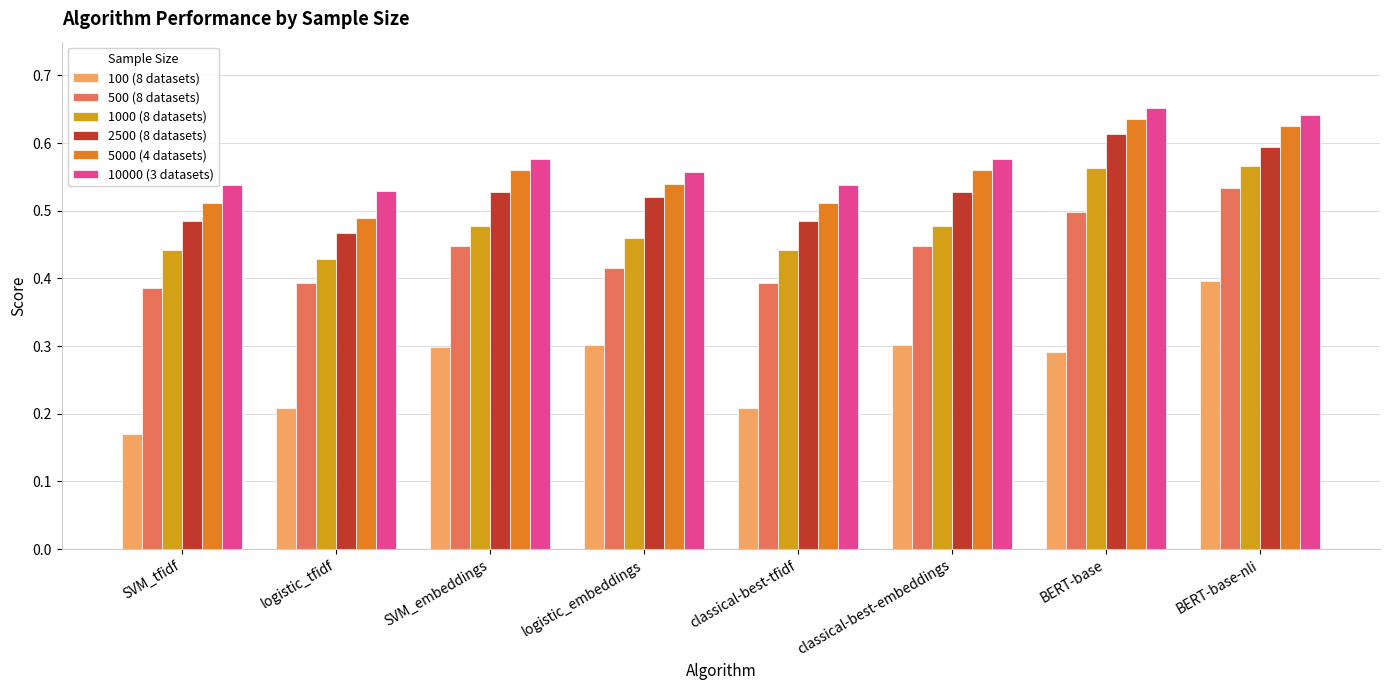

What is the total value across all series at SVM_embeddings?

2.9